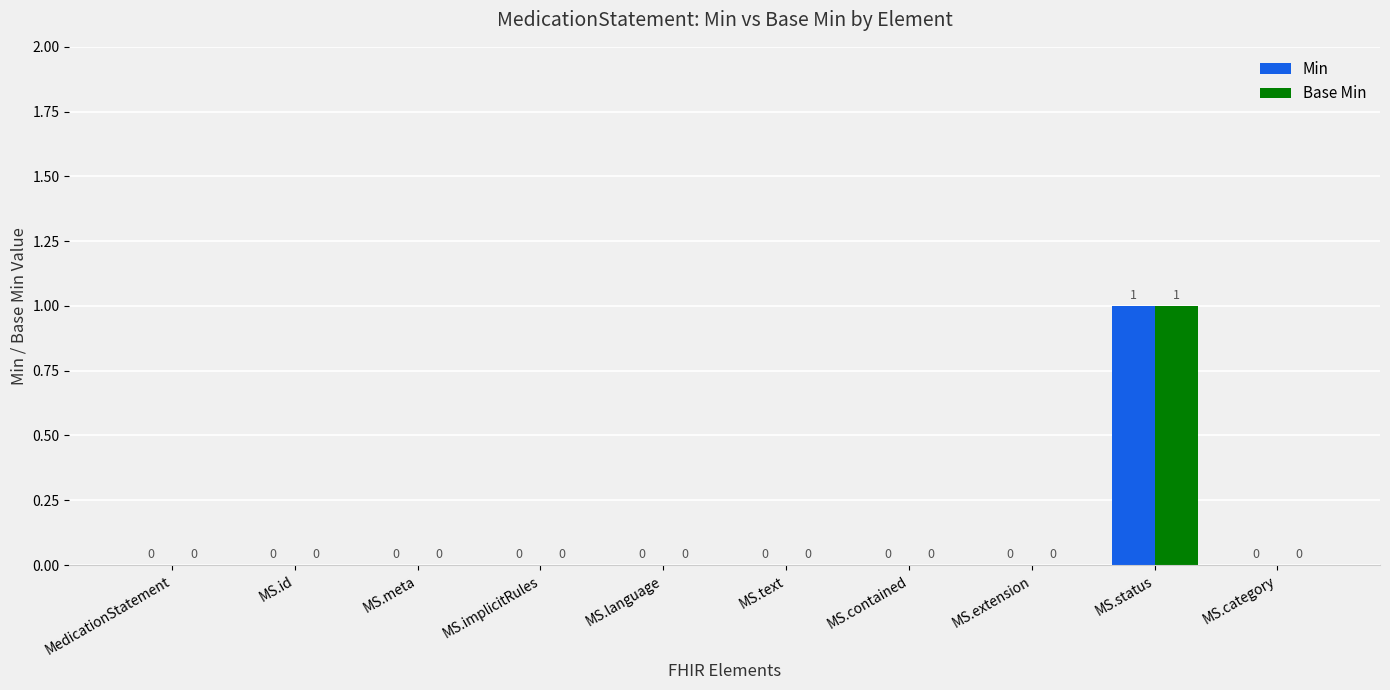

Which category has the highest value in the Base Min series?

MS.status